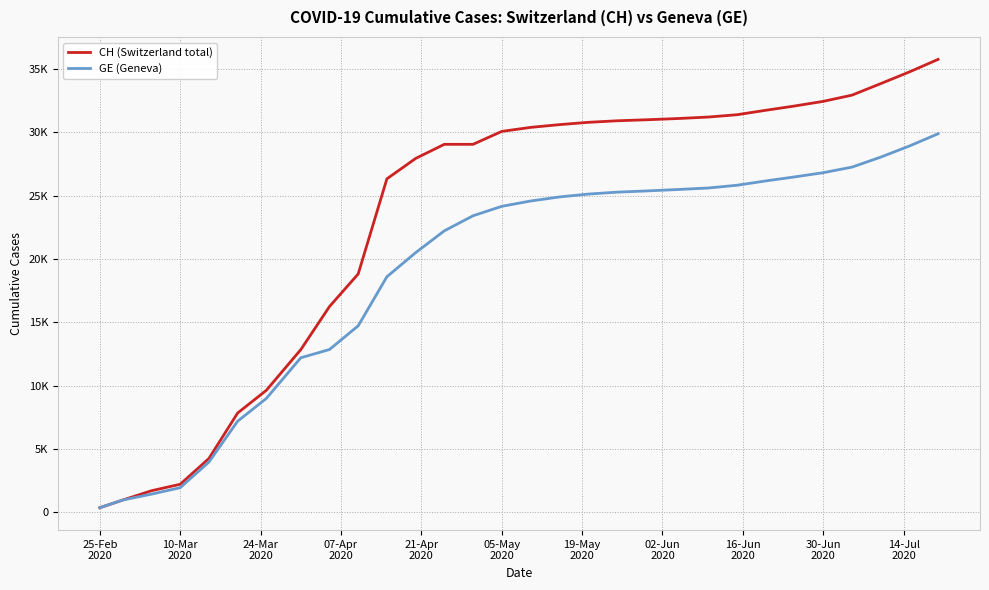

What are all the series names shown in the legend?

CH (Switzerland total), GE (Geneva)